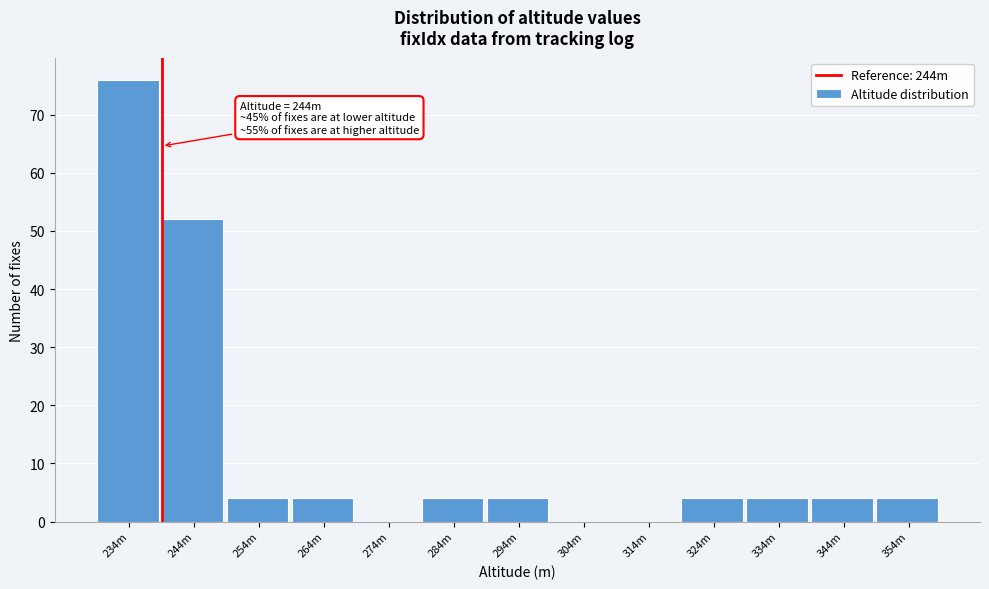

Reading left to right, transcribe all the data shown in this chart.

234m=76	244m=52	254m=4	264m=4	274m=0	284m=4	294m=4	304m=0	314m=0	324m=4	334m=4	344m=4	354m=4